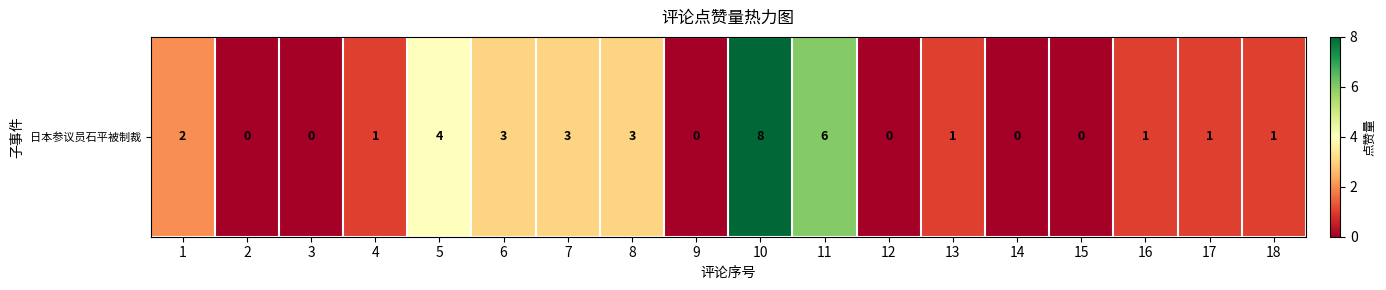

The value at 2 is 4. True or false?

False